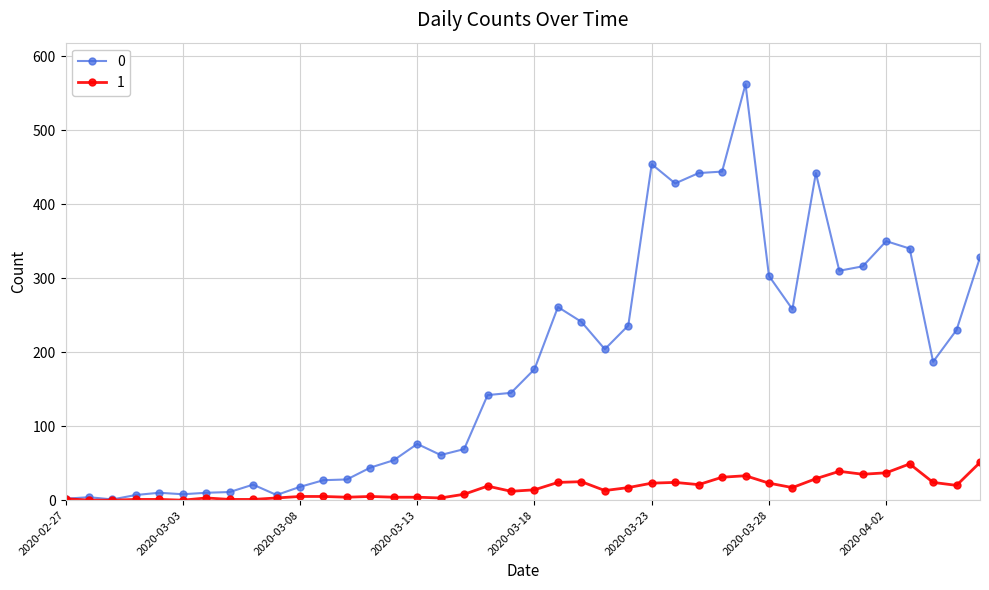

List the series in order of their overall mean, lowest first.

1, 0